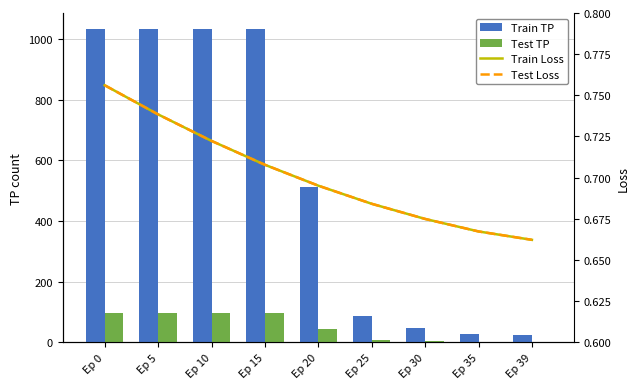

What is the value of the Test Loss bar at the 9th from the left?

0.7